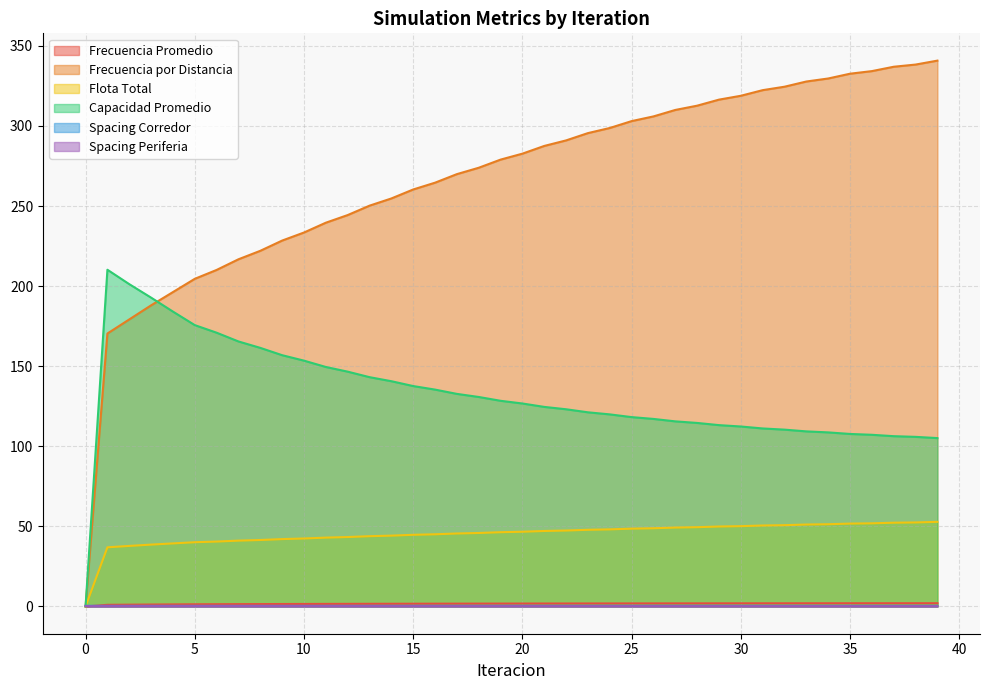

What is the approximate value of Flota Total at 21?

47.1